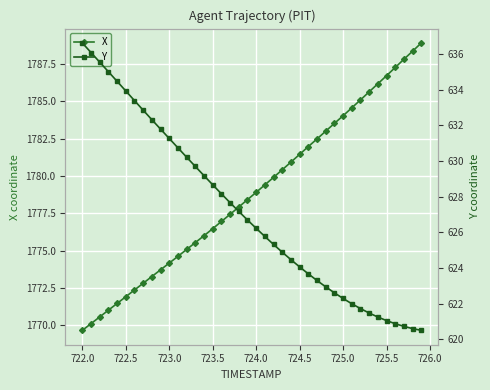

What is the highest value of the X series?

1788.9